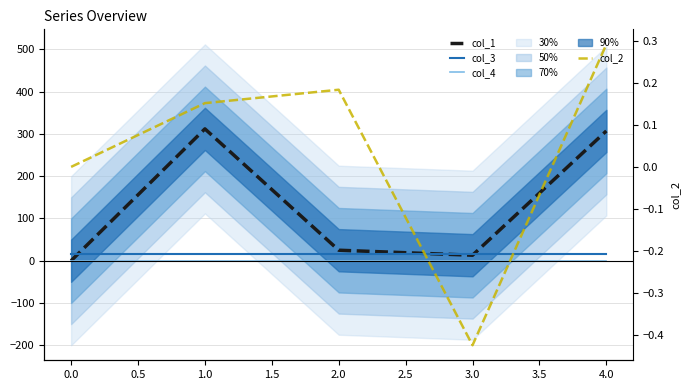

Count the number of categories in the chart.

5